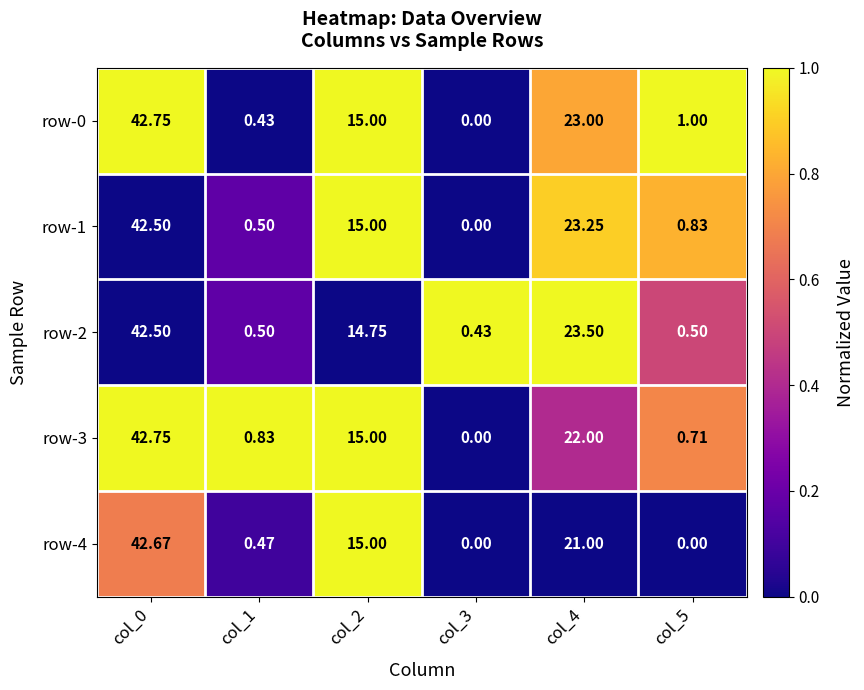

Is the value of row-2 at col_3 greater than the value of row-4 at col_3?

Yes